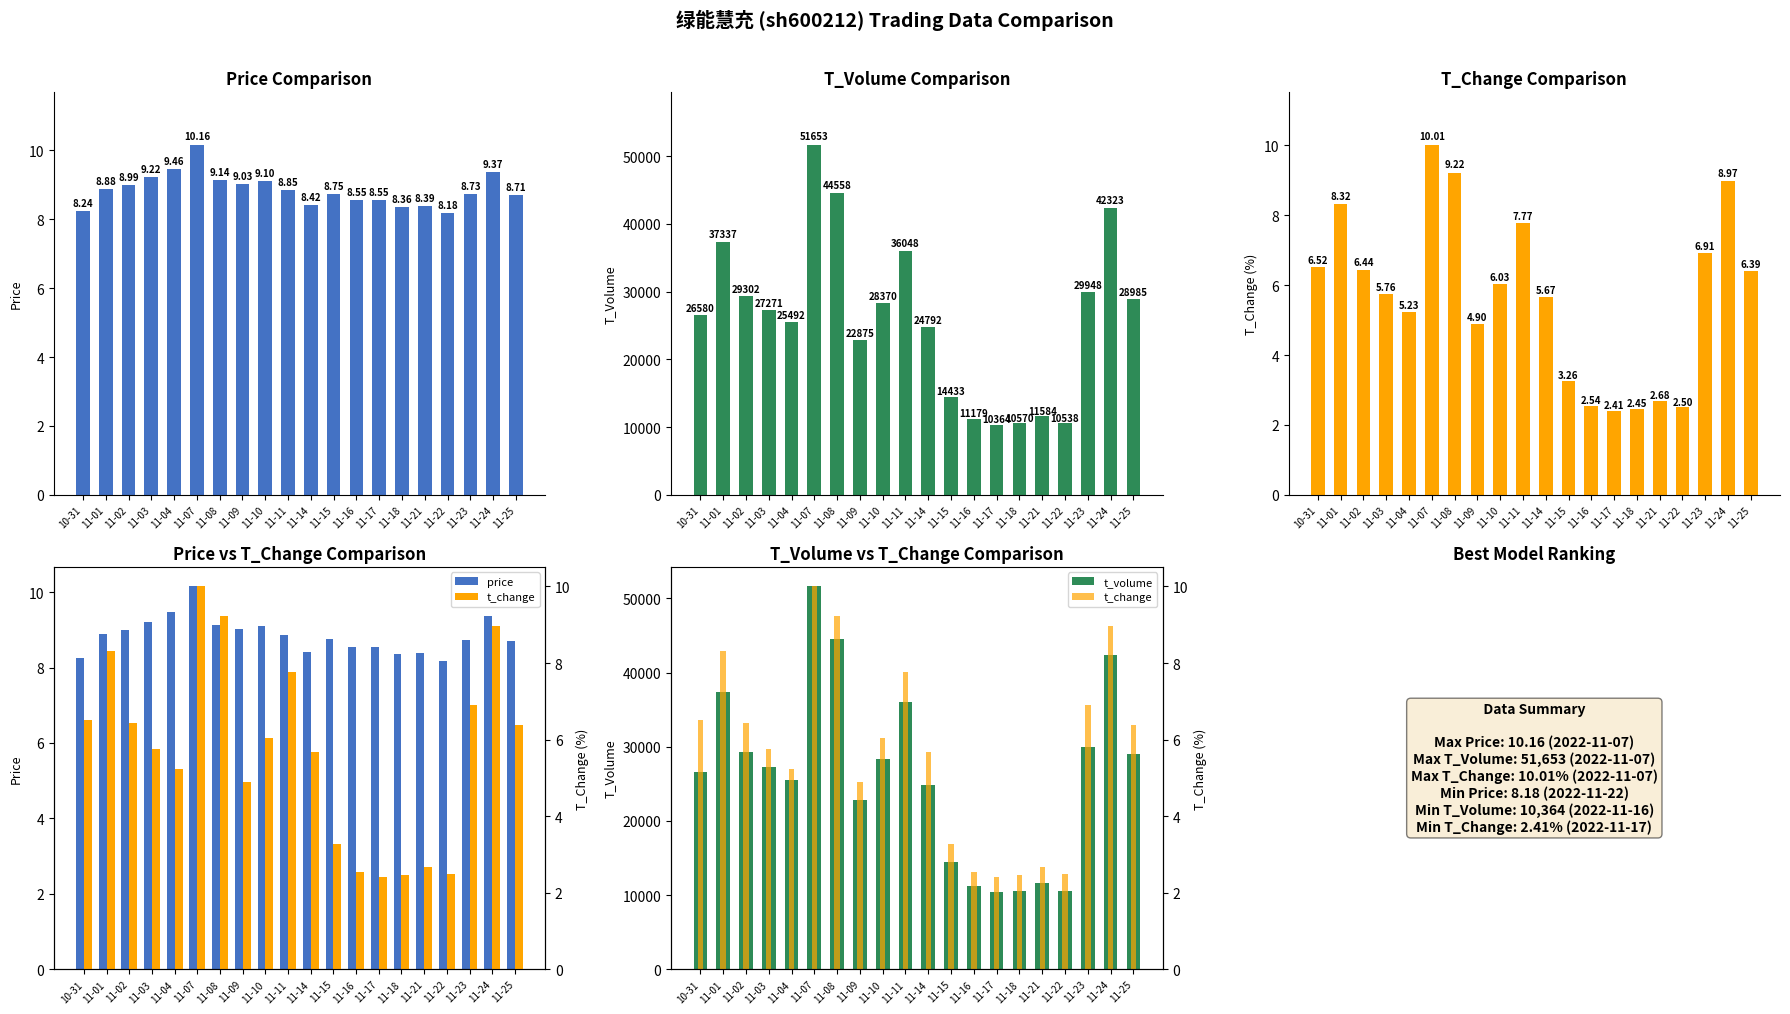

Between 11-04 and 11-07, which series saw the biggest shift?

t_volume